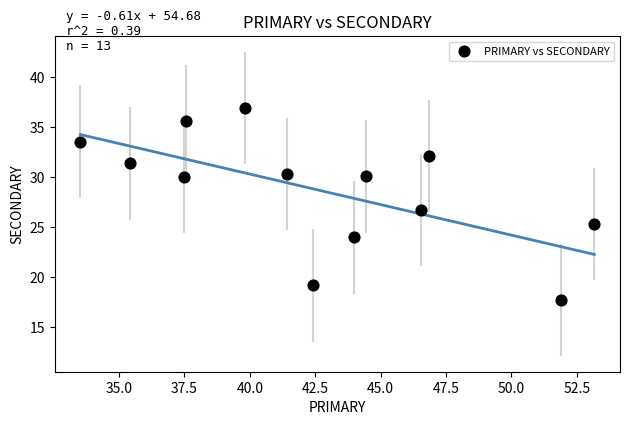

What is the range of X values (max minus min)?

19.6